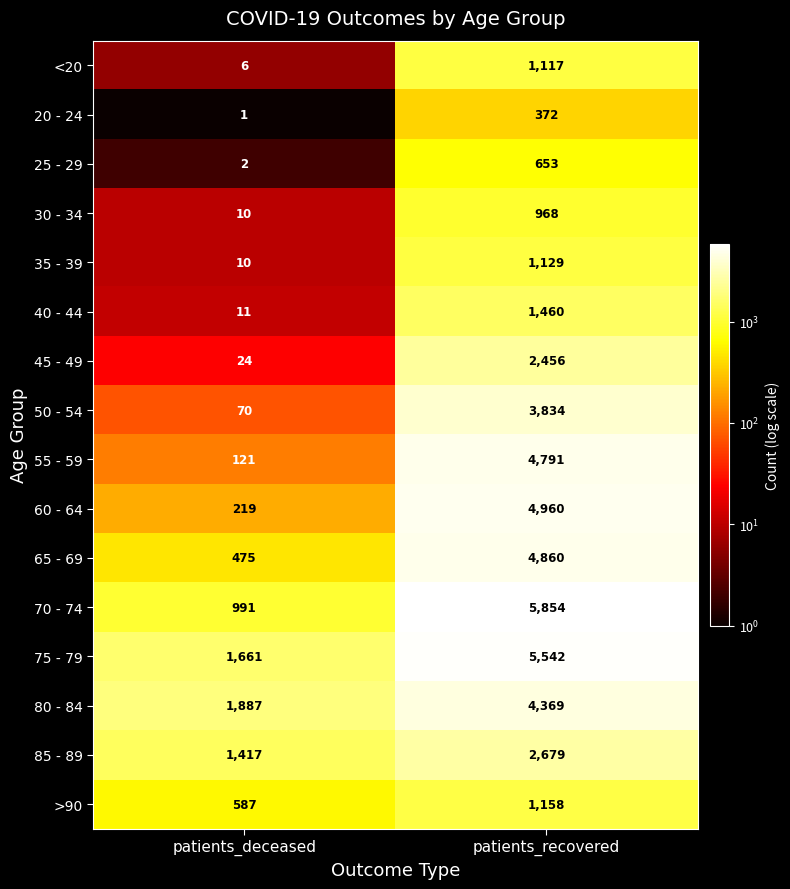

At patients_recovered, list the series in order from largest to smallest.

70 - 74, 75 - 79, 60 - 64, 65 - 69, 55 - 59, 80 - 84, 50 - 54, 85 - 89, 45 - 49, 40 - 44, >90, 35 - 39, <20, 30 - 34, 25 - 29, 20 - 24